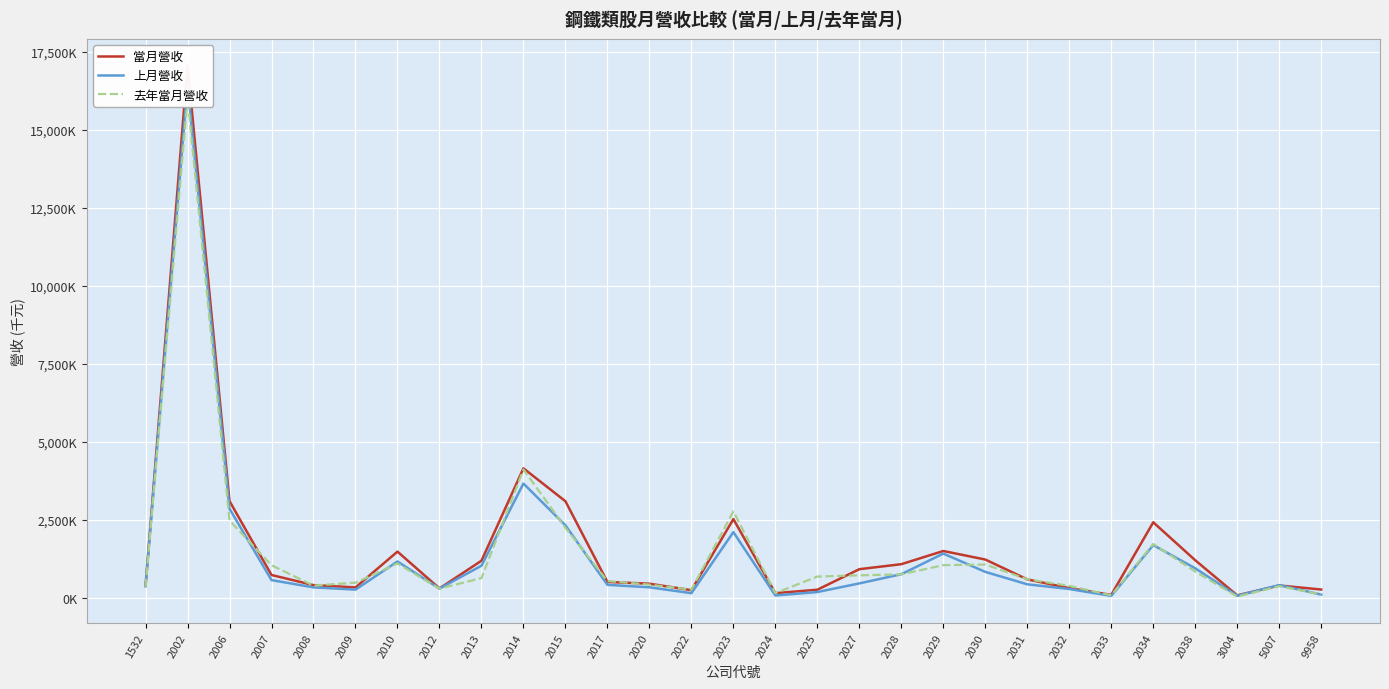

How many interior local peaks does the 當月營收 series have?

7